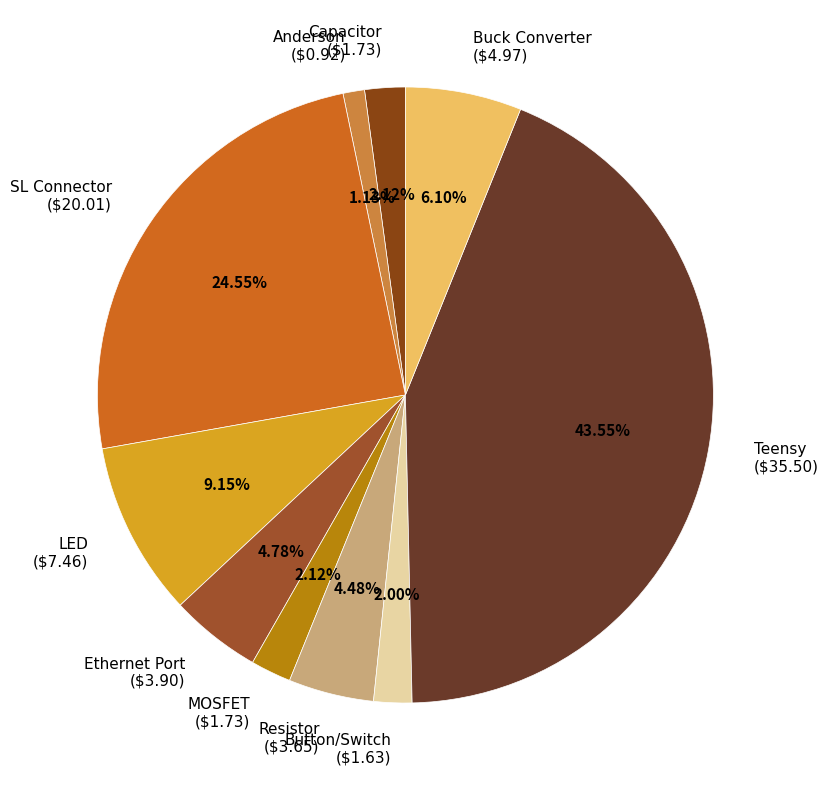

Is Button/Switch ($1.63) the majority of the pie?

No